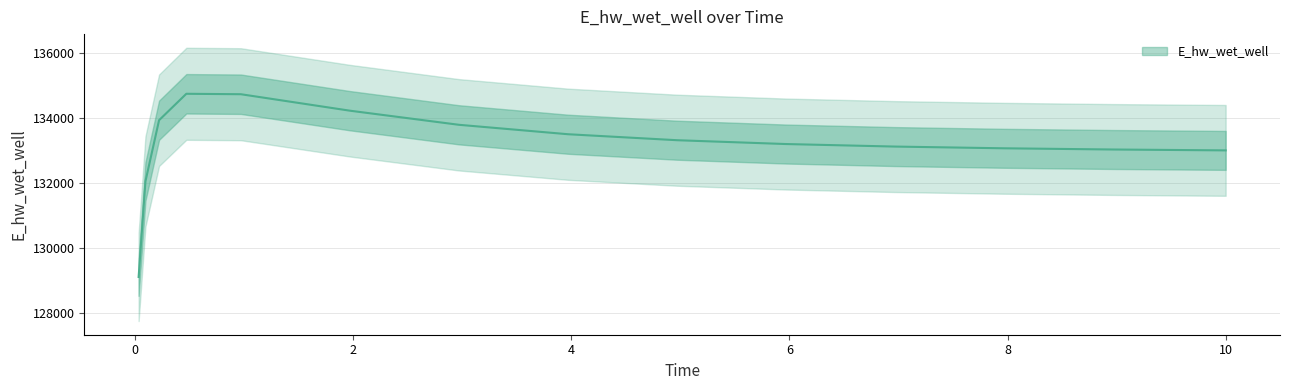

What is the value of the 1st point from the left?

129115.1